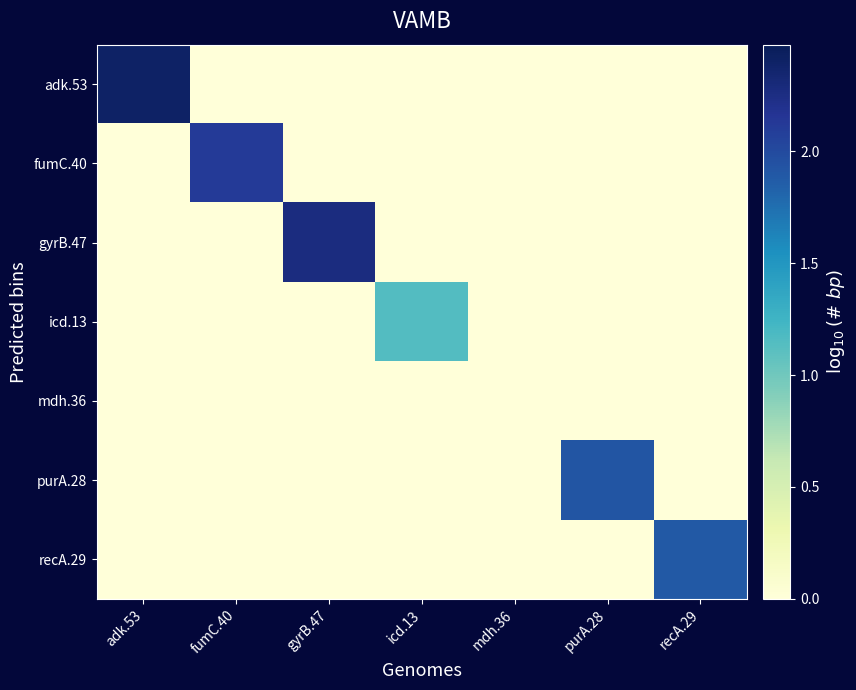

Reading left to right, list all the values displayed in this chart.

adk.53: adk.53=2.4	fumC.40=0.0	gyrB.47=0.0	icd.13=0.0	mdh.36=0.0	purA.28=0.0	recA.29=0.0
fumC.40: adk.53=0.0	fumC.40=2.1	gyrB.47=0.0	icd.13=0.0	mdh.36=0.0	purA.28=0.0	recA.29=0.0
gyrB.47: adk.53=0.0	fumC.40=0.0	gyrB.47=2.3	icd.13=0.0	mdh.36=0.0	purA.28=0.0	recA.29=0.0
icd.13: adk.53=0.0	fumC.40=0.0	gyrB.47=0.0	icd.13=1.1	mdh.36=0.0	purA.28=0.0	recA.29=0.0
mdh.36: adk.53=0.0	fumC.40=0.0	gyrB.47=0.0	icd.13=0.0	mdh.36=0.0	purA.28=0.0	recA.29=0.0
purA.28: adk.53=0.0	fumC.40=0.0	gyrB.47=0.0	icd.13=0.0	mdh.36=0.0	purA.28=1.9	recA.29=0.0
recA.29: adk.53=0.0	fumC.40=0.0	gyrB.47=0.0	icd.13=0.0	mdh.36=0.0	purA.28=0.0	recA.29=1.9